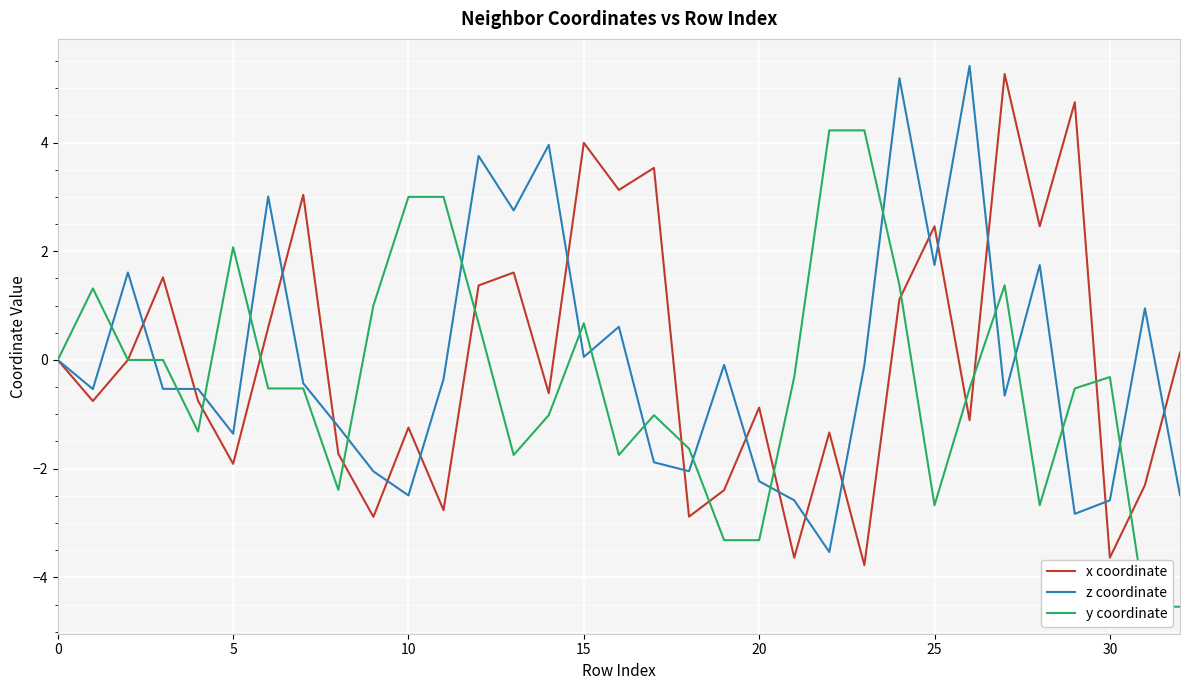

True or false: y coordinate has a value of 0.0 at 0.

True